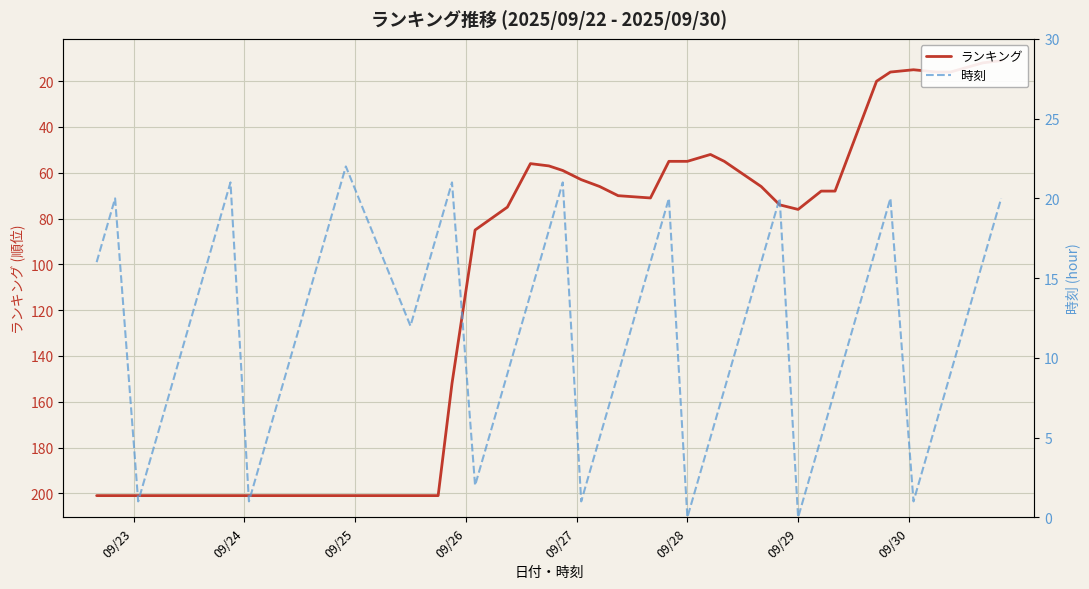

What is the value of the ランキング point at the 5th from the left?

201